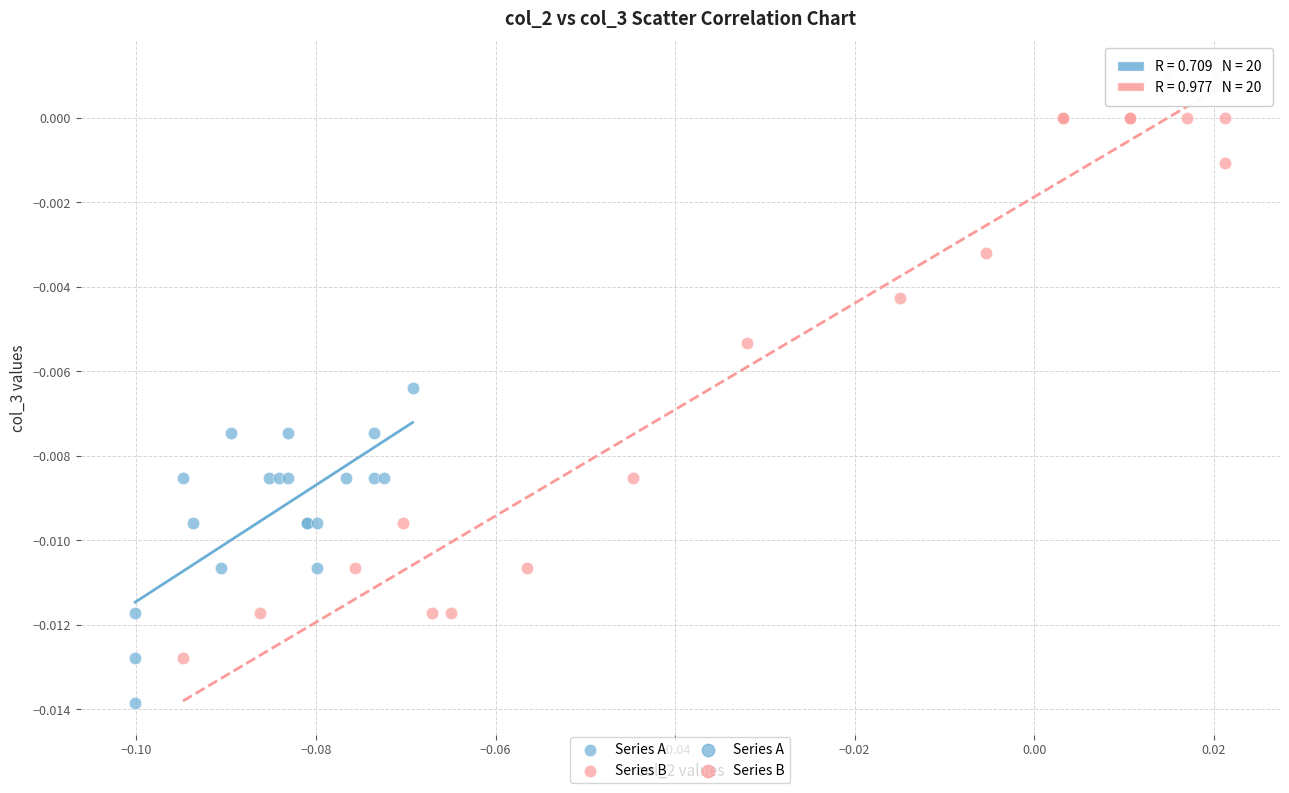

Which series contains the highest Y value?

Series B